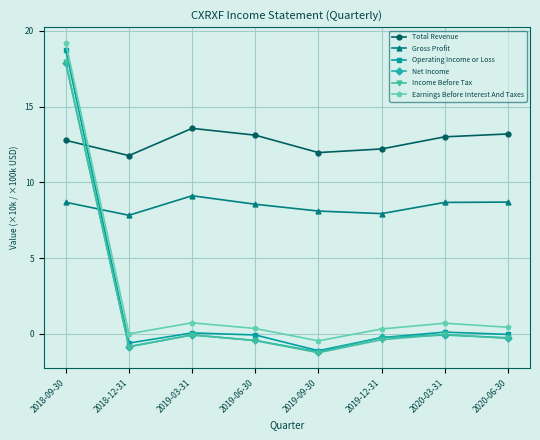

What is the maximum value for Net Income?

17.9